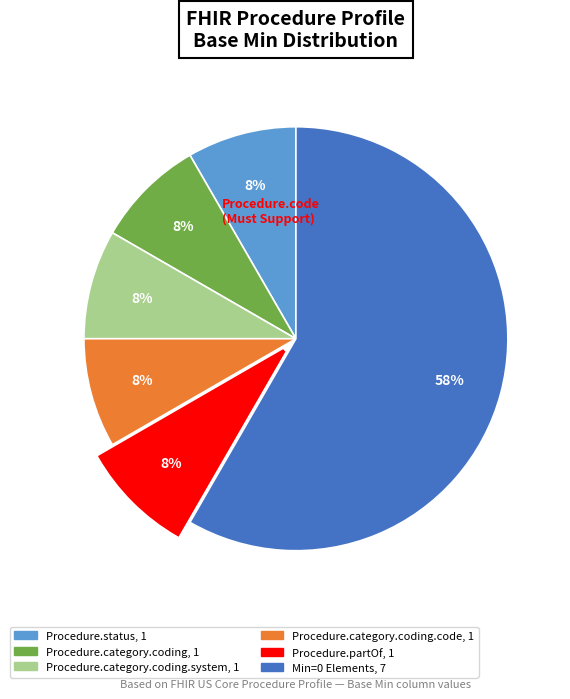

To the nearest percent, what is the average slice percentage?

17%